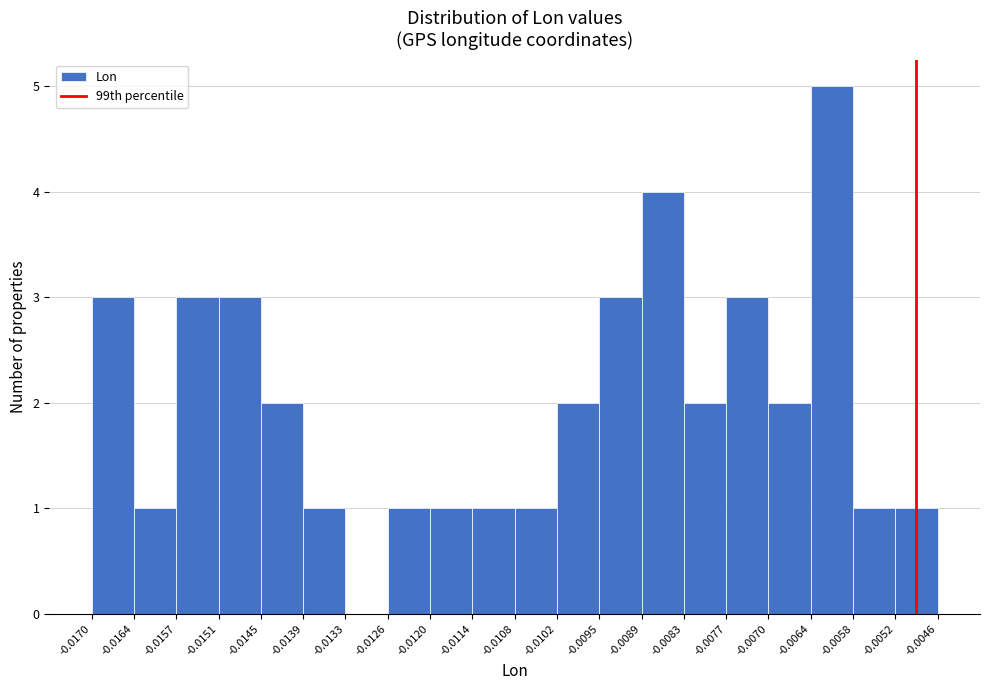

Over which range of the x-axis is the bar tallest?

-0.0064 to -0.0058